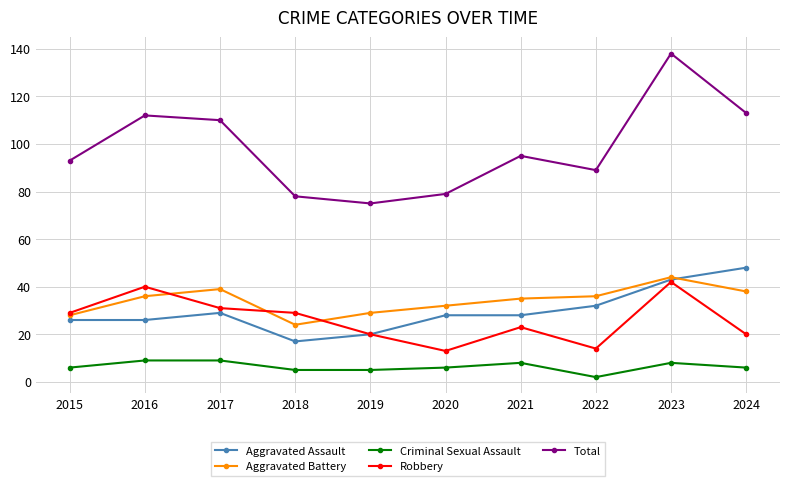

True or false: Aggravated Battery and Criminal Sexual Assault cross at least once.

False